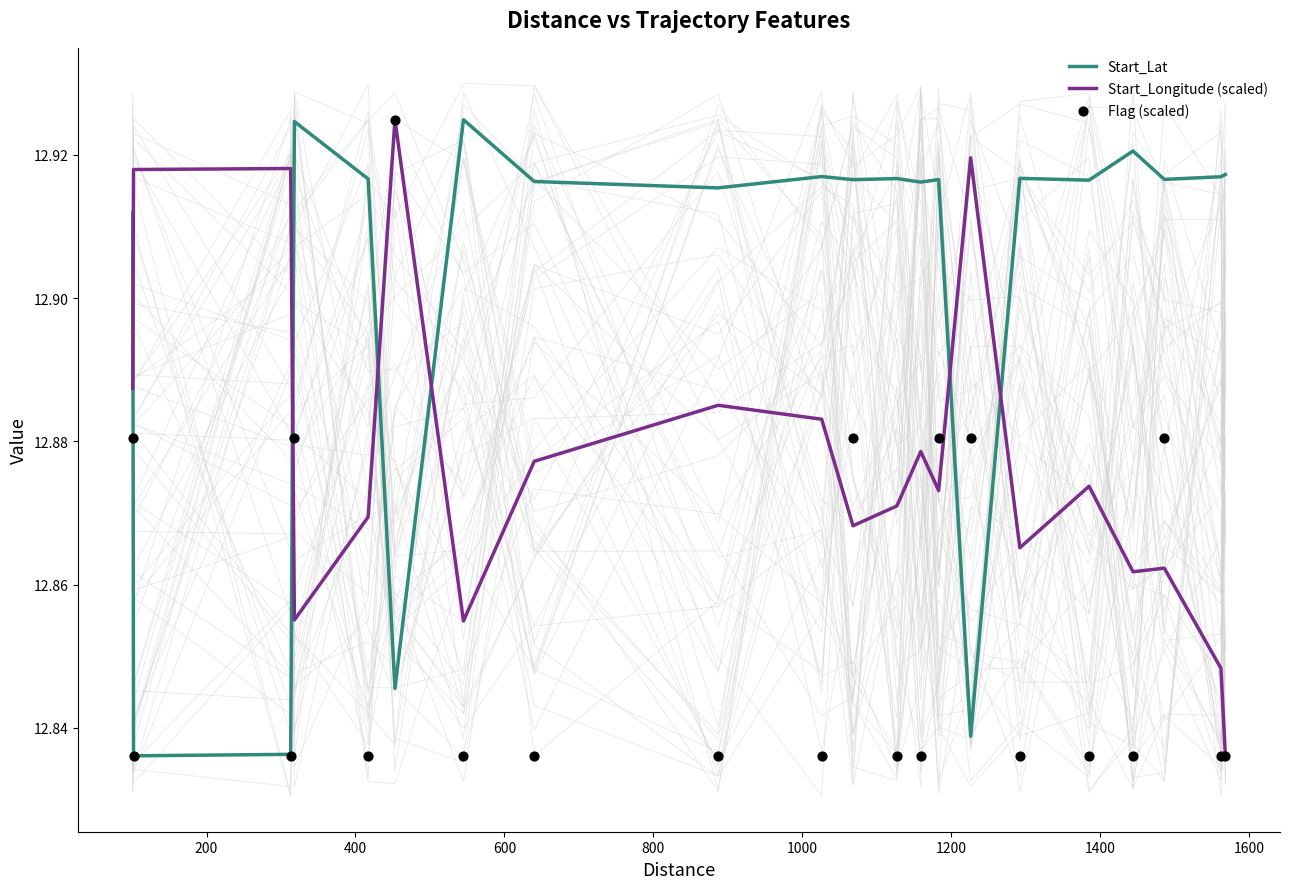

How many times do Start_Longitude (scaled) and Start_Lat cross each other?

6